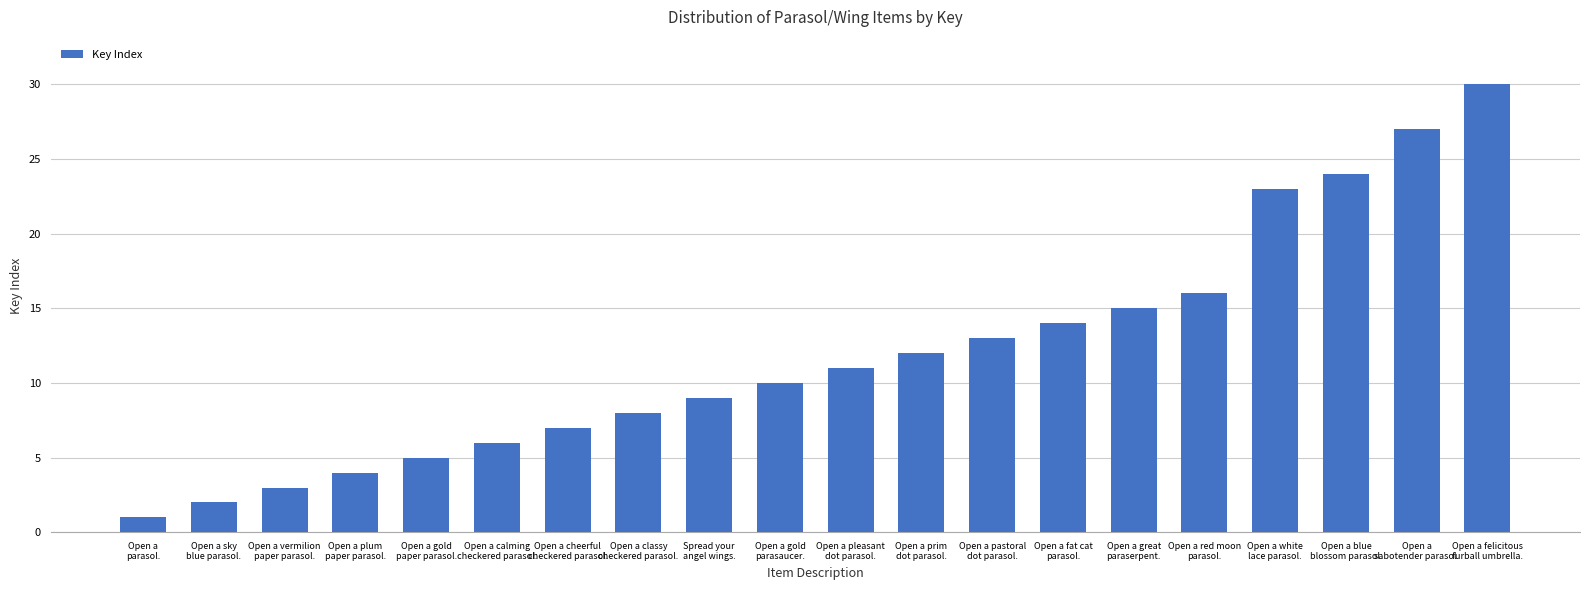

How many series are shown in this chart?

1